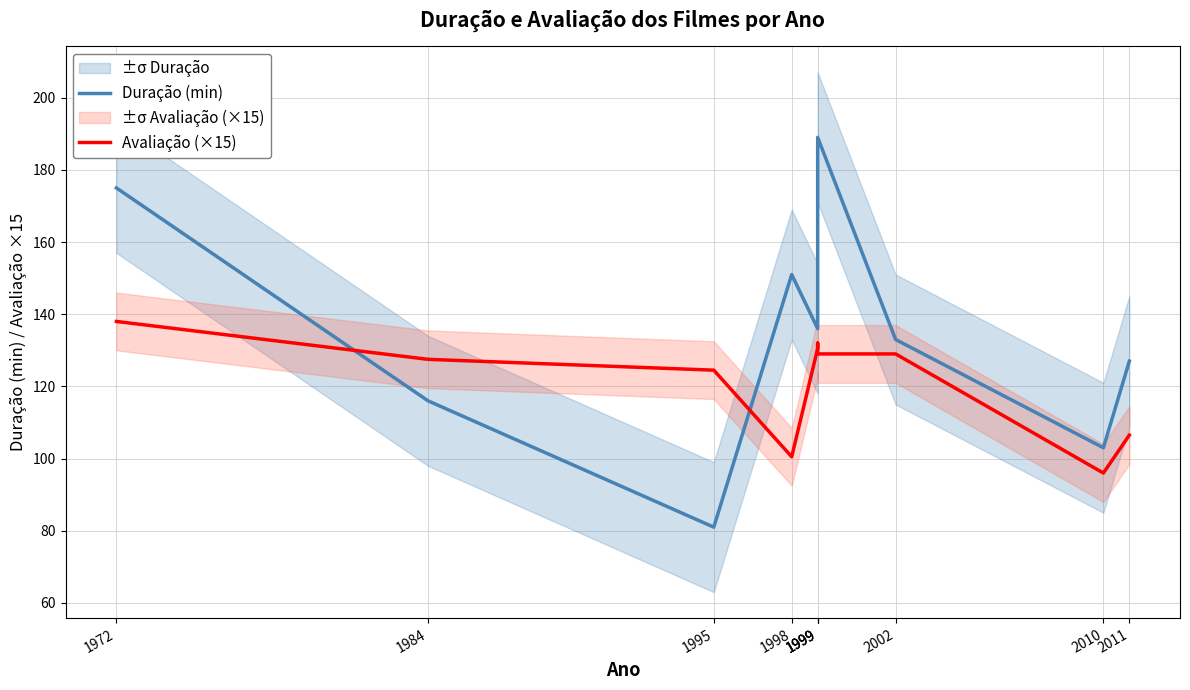

True or false: Avaliação (×15) has more than 0 points higher than both neighbors.

True